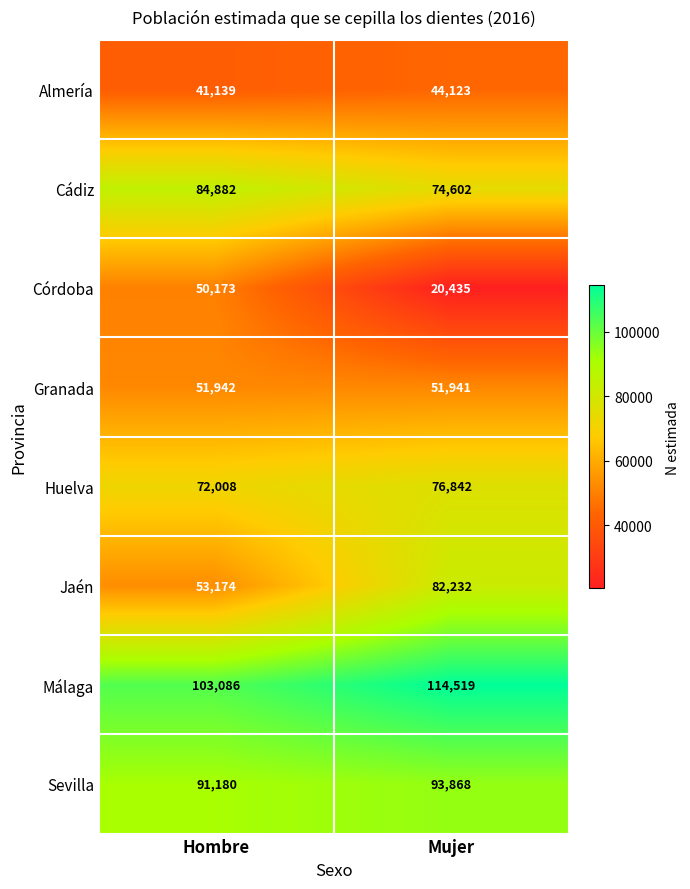

At how many categories does at least one series exceed 70522?

2